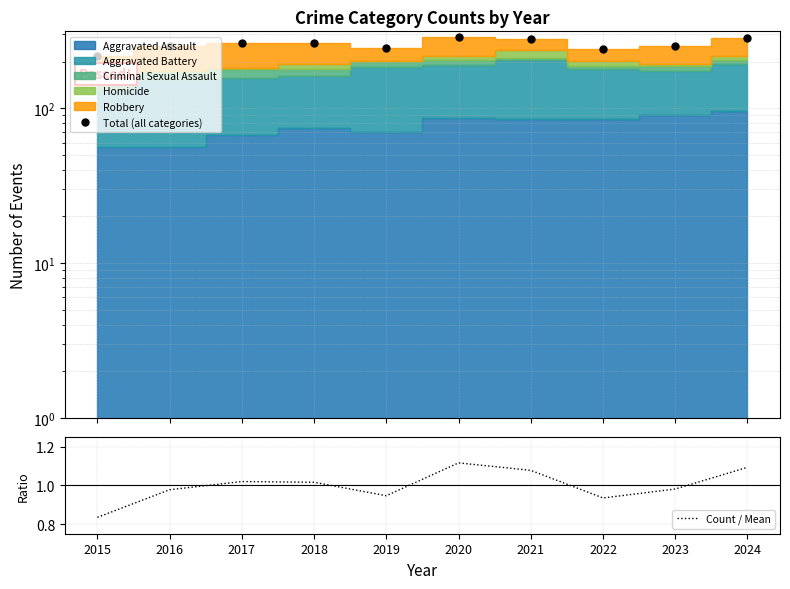

Reading left to right, extract all data points from this chart.

Total (all categories): 216.0	253.0	264.0	263.0	245.0	289.0	279.0	242.0	254.0	283.0
Count / Mean: 0.8	1.0	1.0	1.0	0.9	1.1	1.1	0.9	1.0	1.1